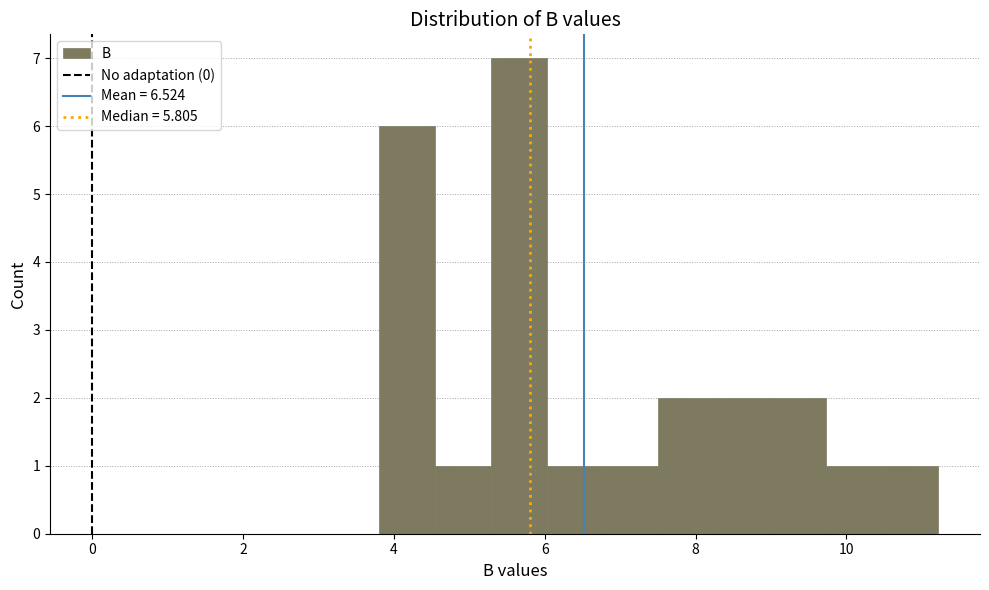

Read against the x-axis, roughly where is the centre of the tallest bar?

5.6